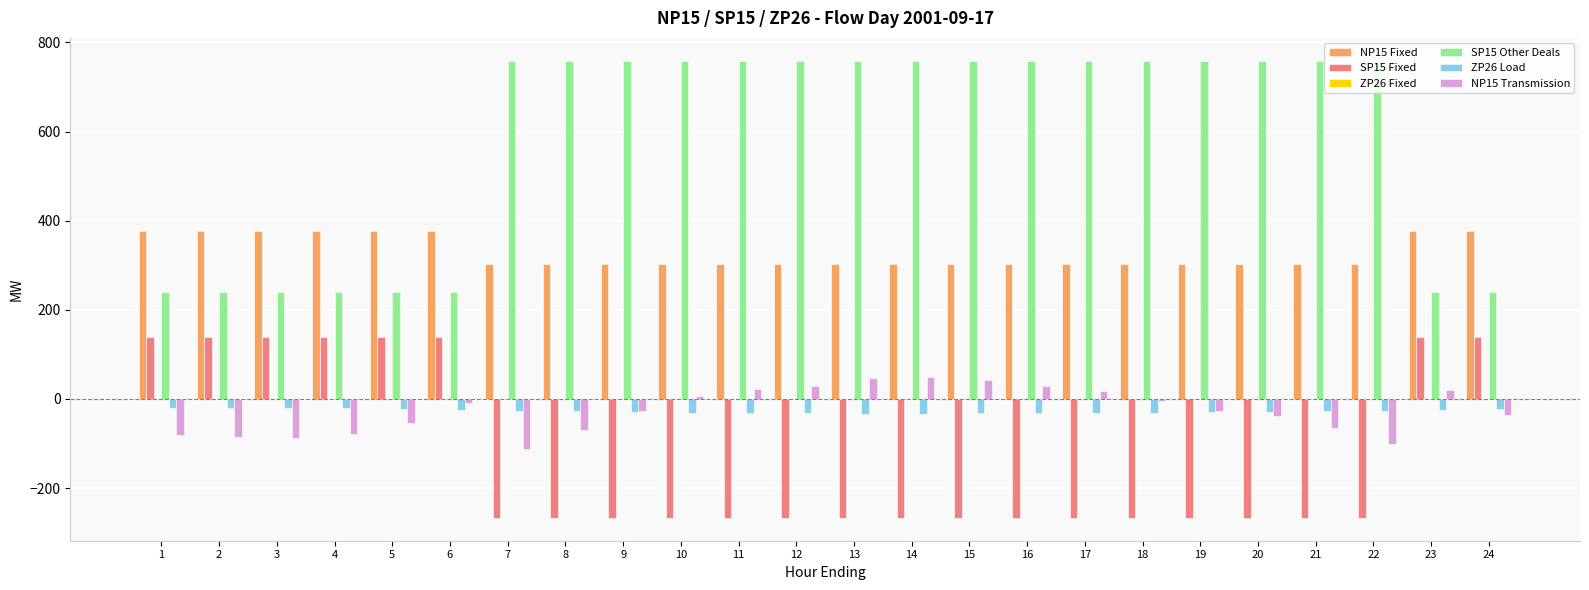

Which series has the largest total across all categories?

SP15 Other Deals